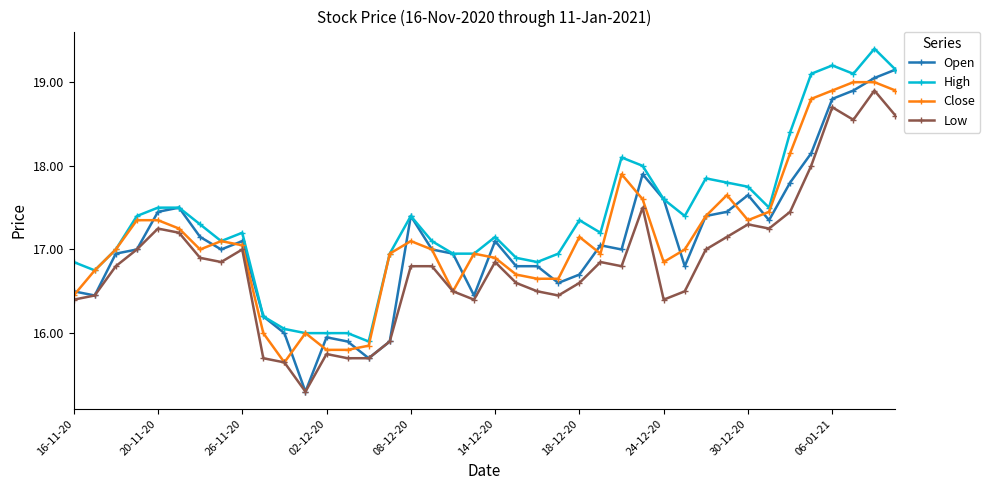

What is the value of the Close point at the 37th from the left?

18.9